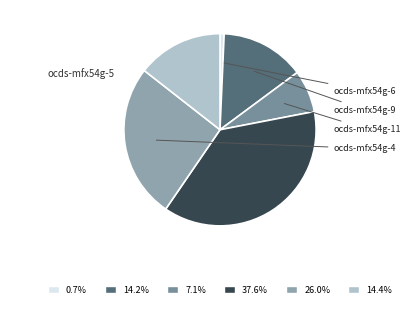

How many segments does this pie chart have?

6